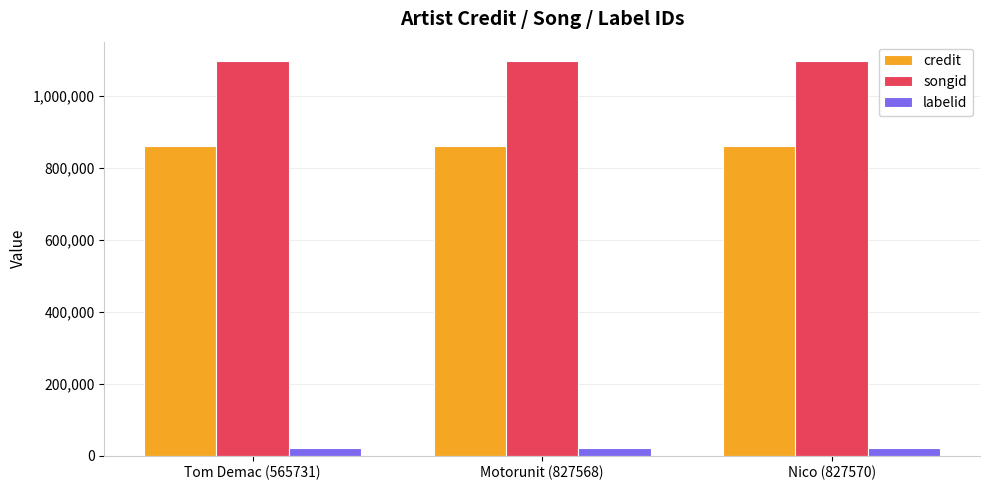

Reading right to left, extract all data points from this chart.

credit: Nico (827570)=859520	Motorunit (827568)=859520	Tom Demac (565731)=859520
songid: Nico (827570)=1096025	Motorunit (827568)=1096025	Tom Demac (565731)=1096025
labelid: Nico (827570)=22047	Motorunit (827568)=22047	Tom Demac (565731)=22047